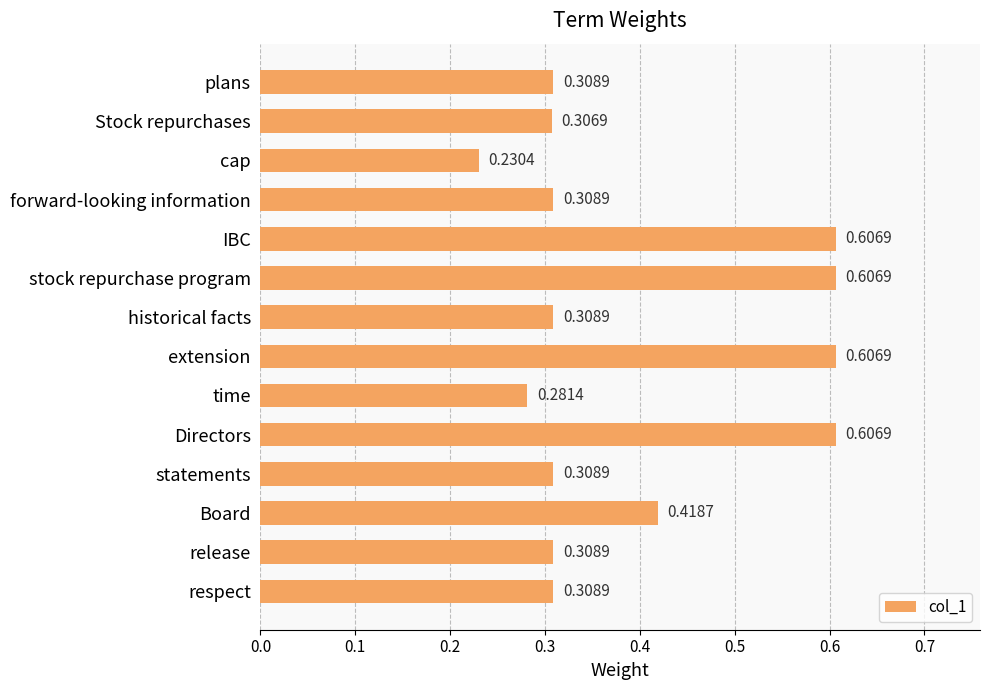

At which category does the chart reach its minimum across all series?

cap